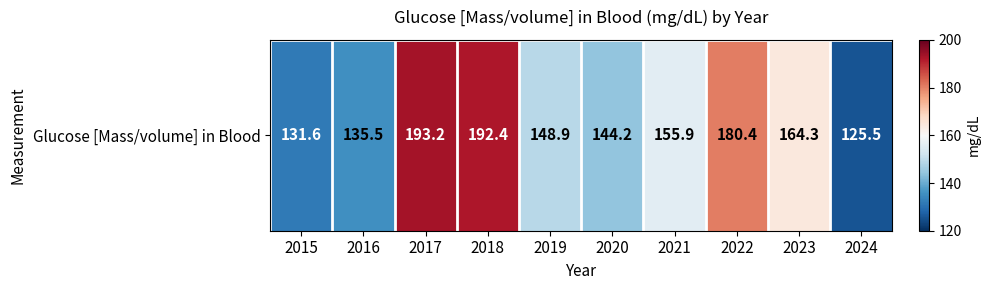

What is the smallest value displayed?

125.5